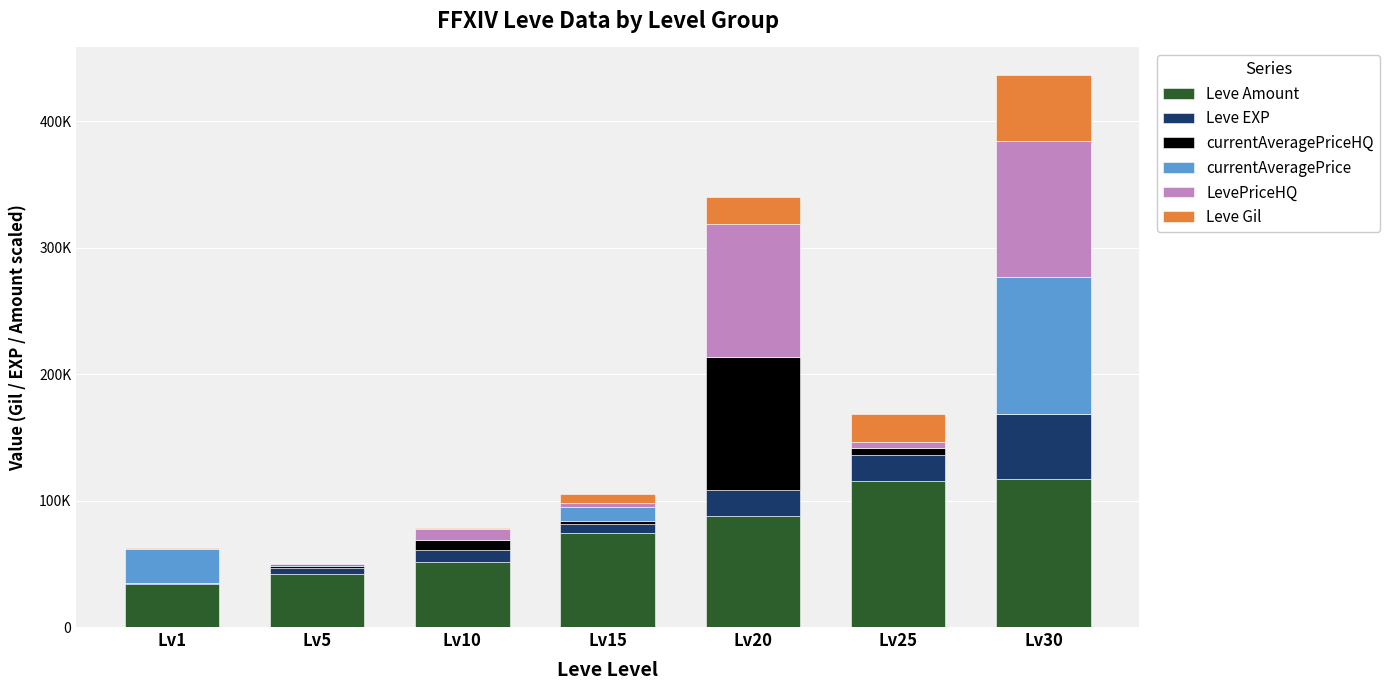

What are all the series names shown in the legend?

Leve Amount, Leve EXP, currentAveragePriceHQ, currentAveragePrice, LevePriceHQ, Leve Gil